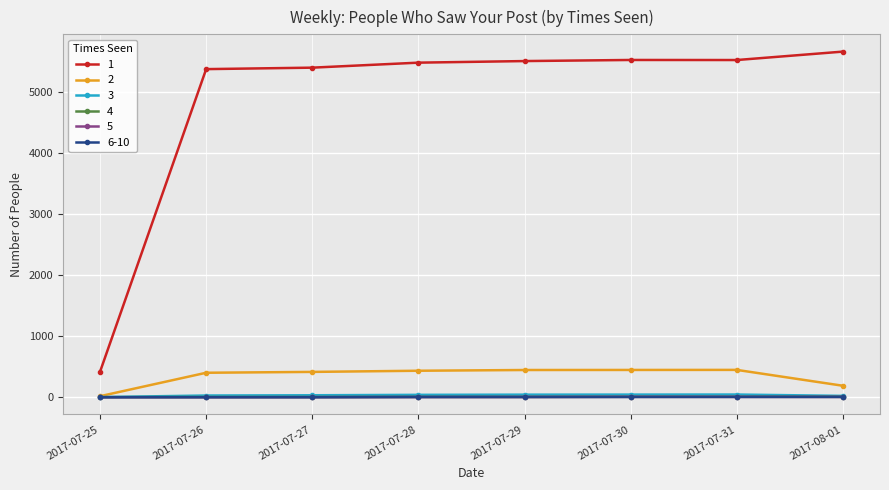

What is the difference between the second highest and minimum values in the 4 series?

6